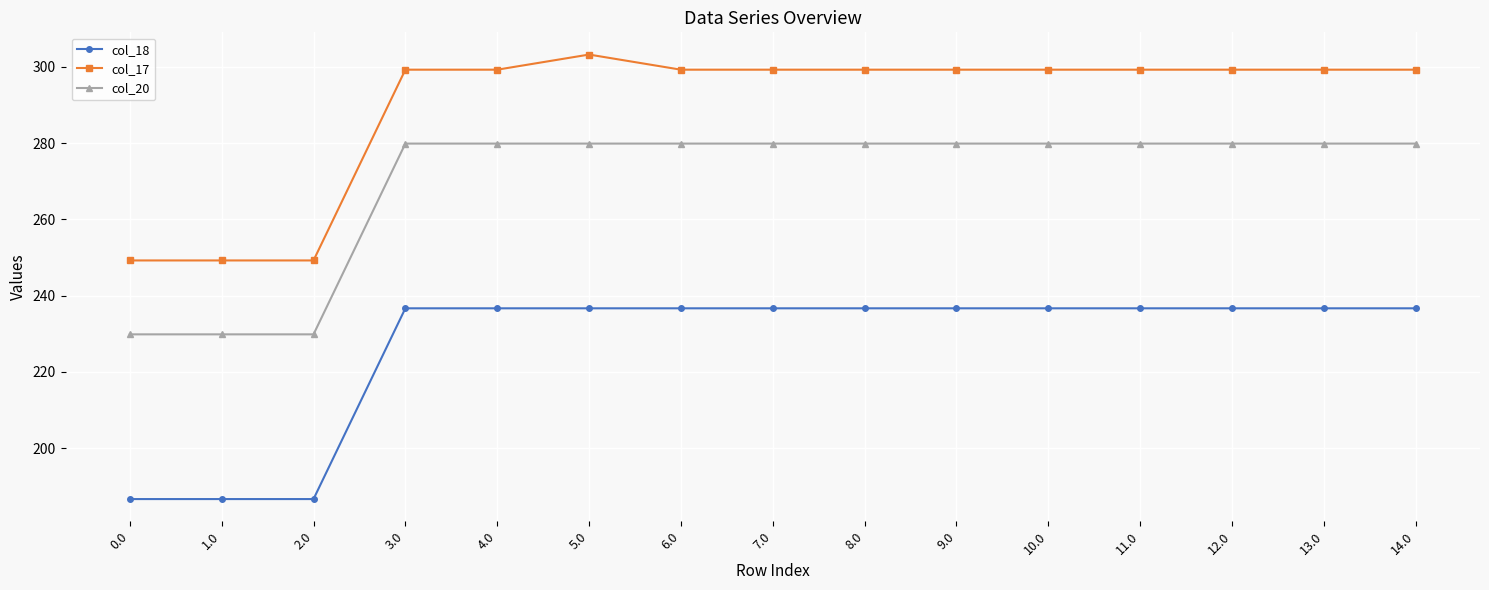

Is it true that col_20 equals 429.3 at 10.0?

False